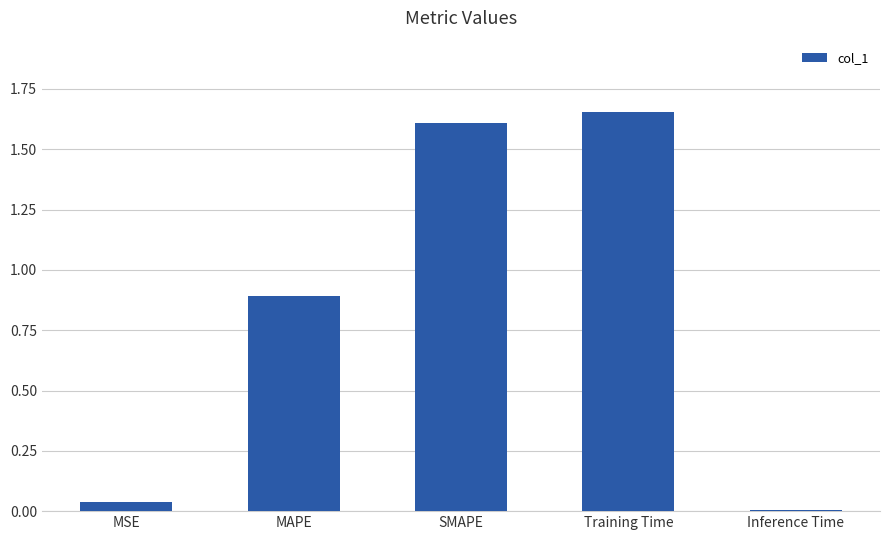

Which category has the lowest value across all series?

Inference Time